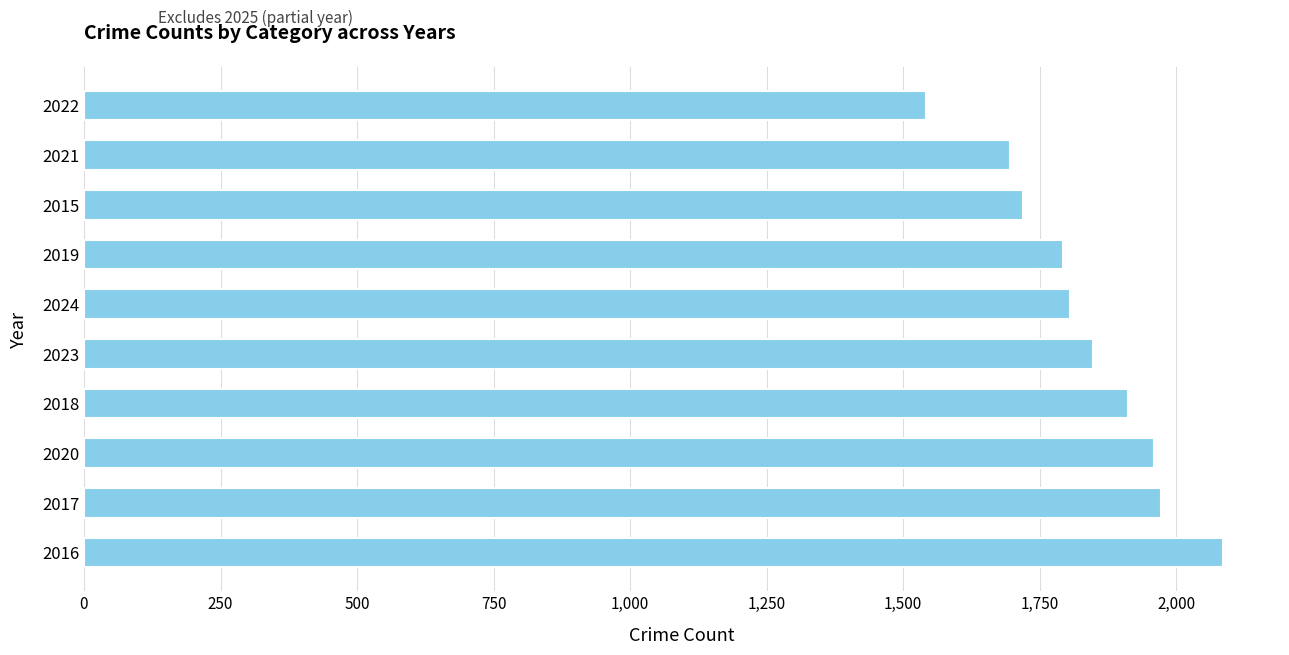

What is the average value?

1833